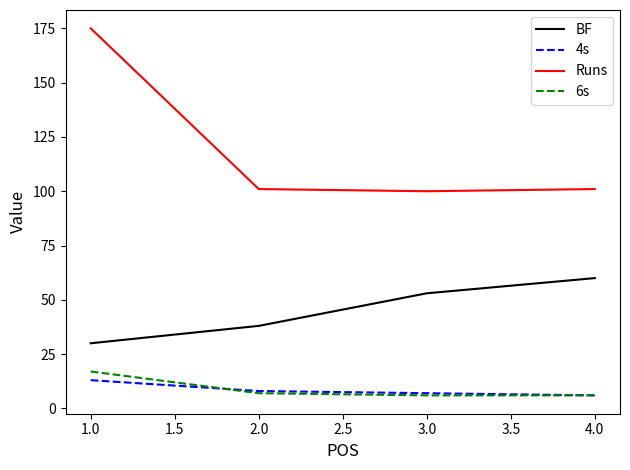

How many values in the 6s series are below 7?

2